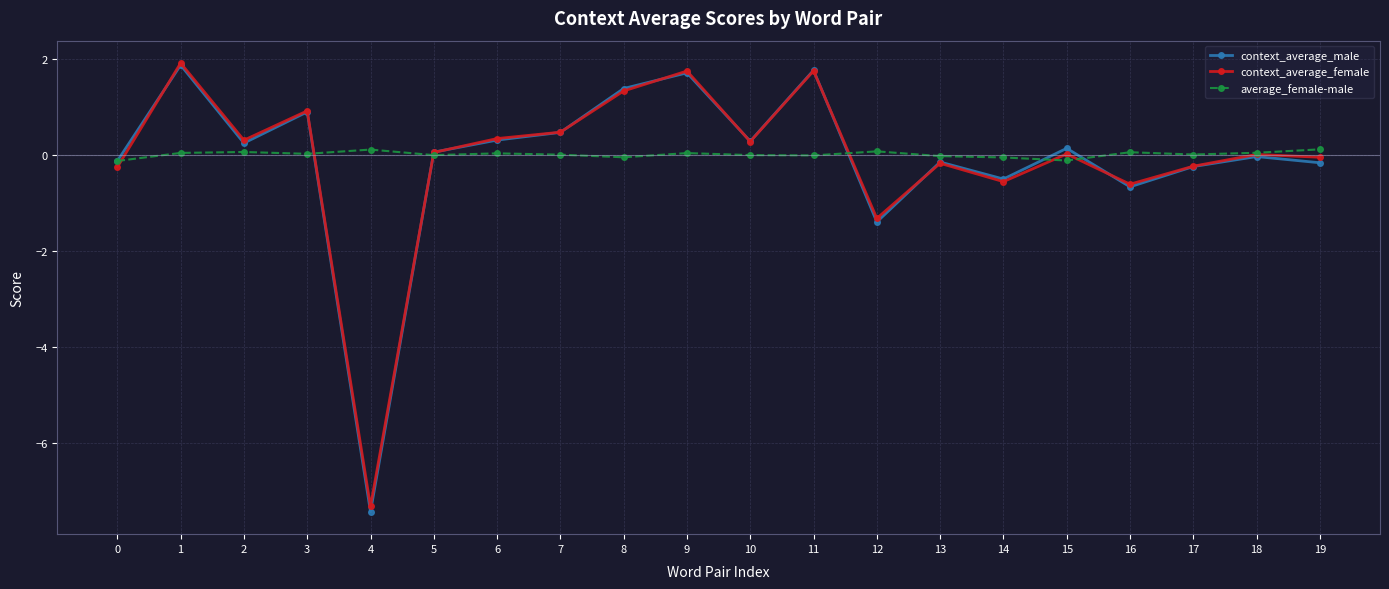

True or false: average_female-male and context_average_male intersect in this chart.

True